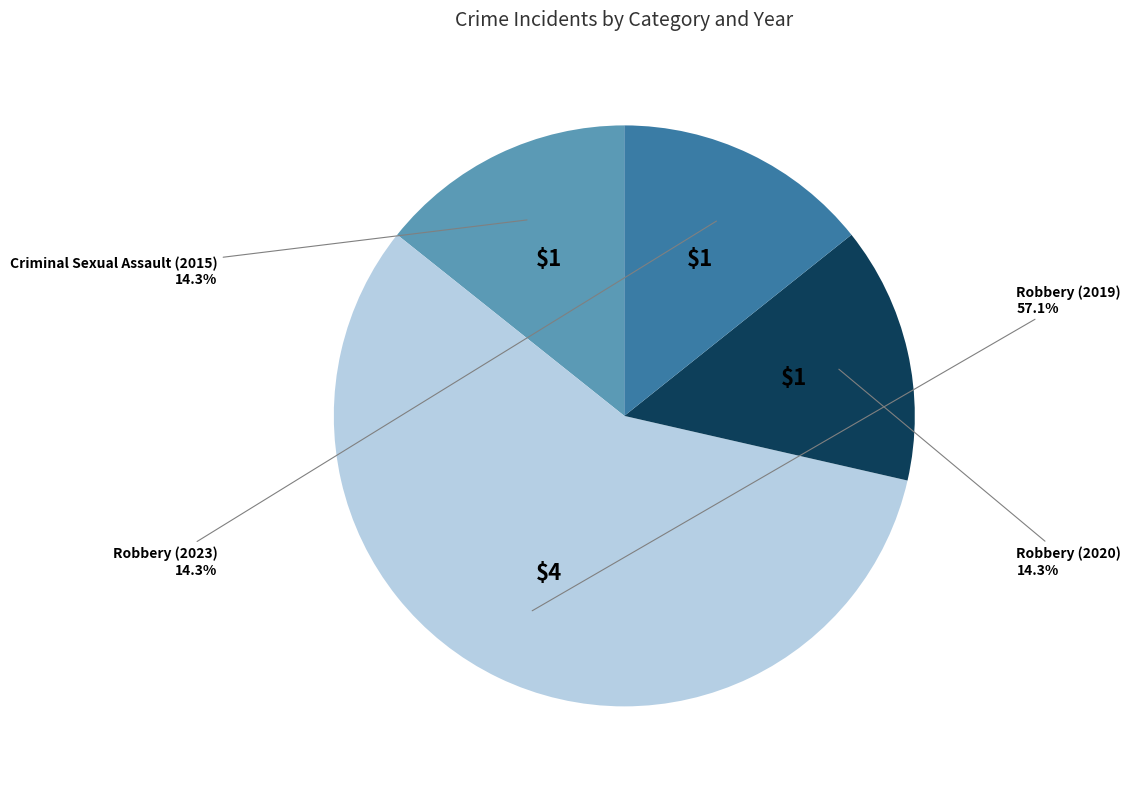

Is there a majority slice in this chart?

Yes